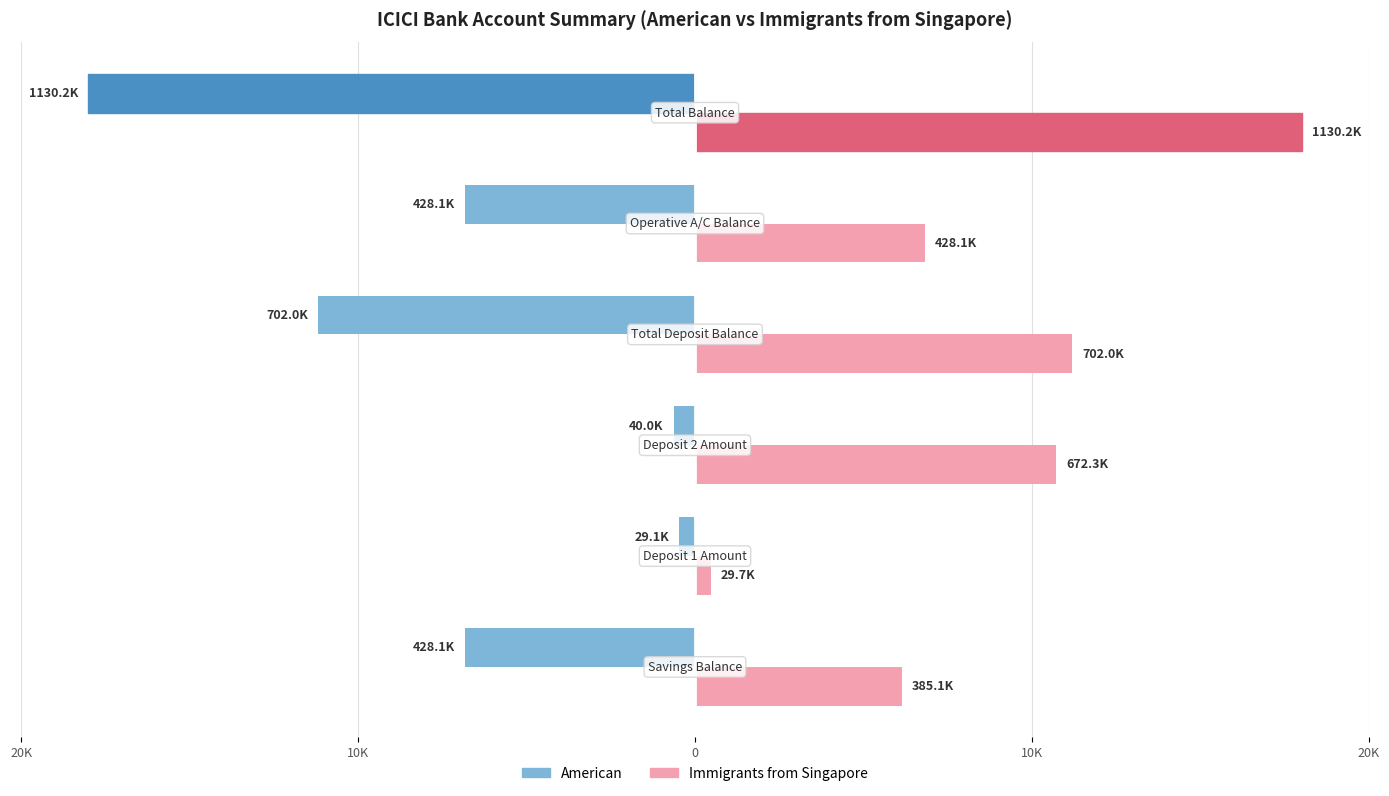

What is the difference between the maximum and minimum values in the American series?

17.5